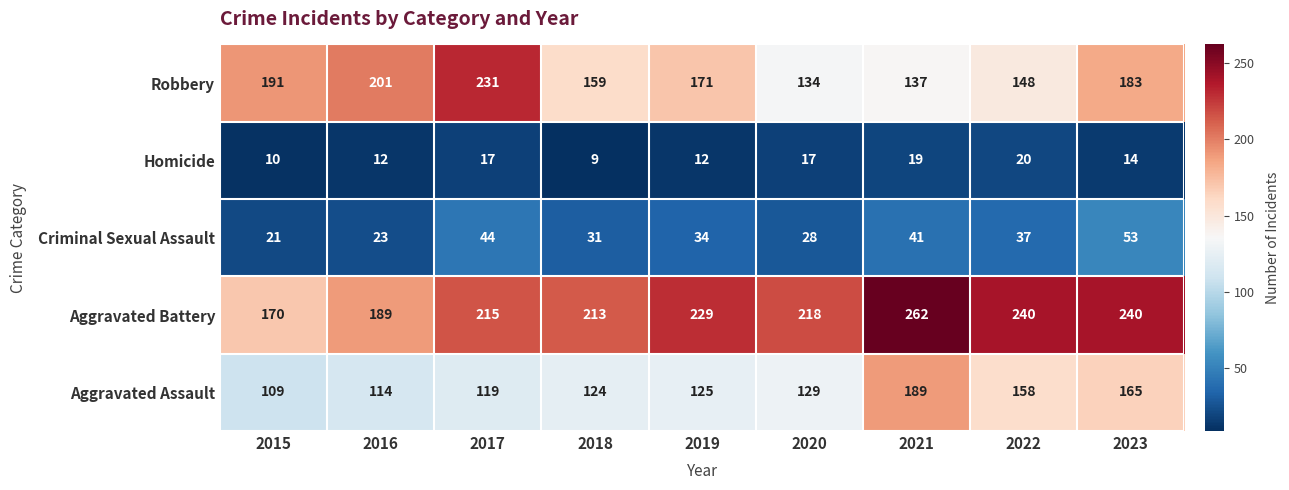

Where is Robbery nearest to the value 182?

2023